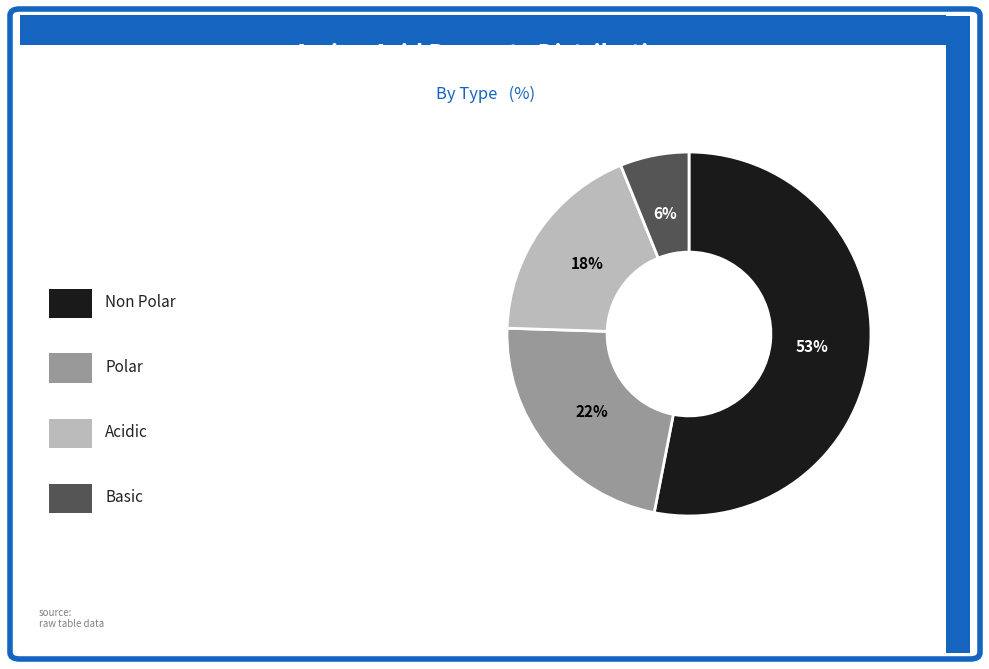

To the nearest percent, what is the average slice percentage?

25%